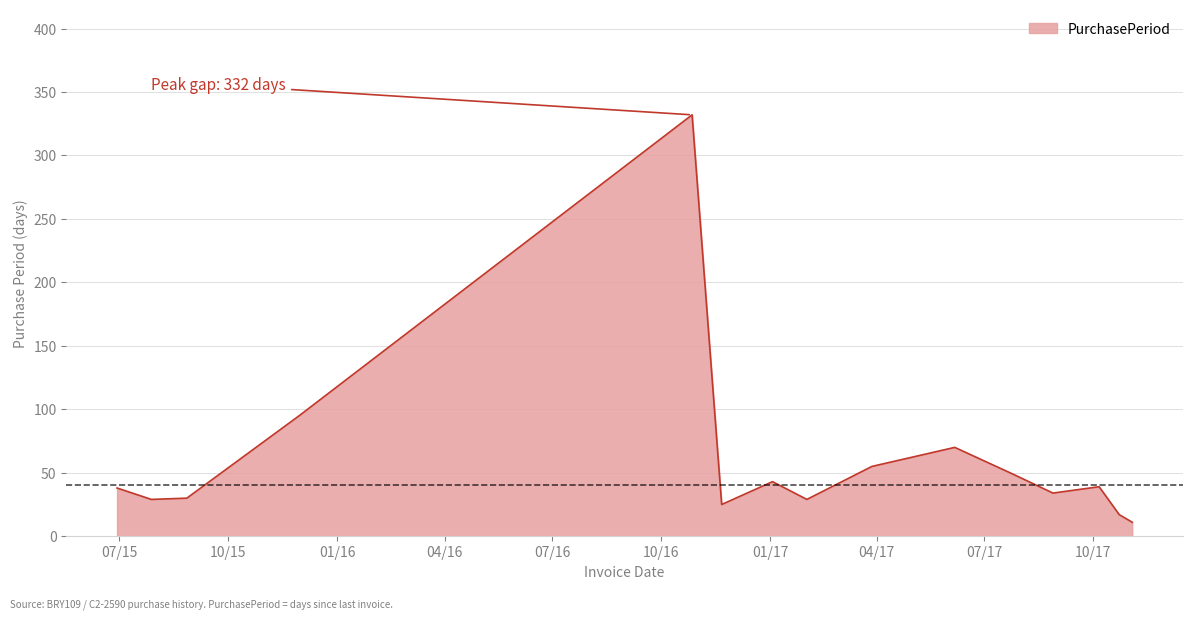

What is the greatest value displayed?

332